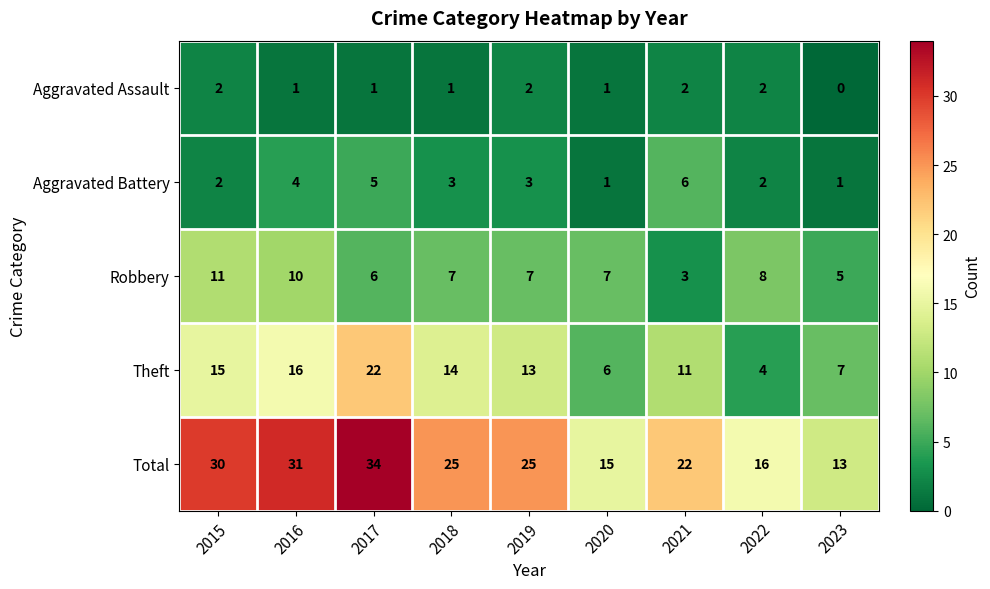

What is the difference between the Robbery values at 2015 and 2020?

4